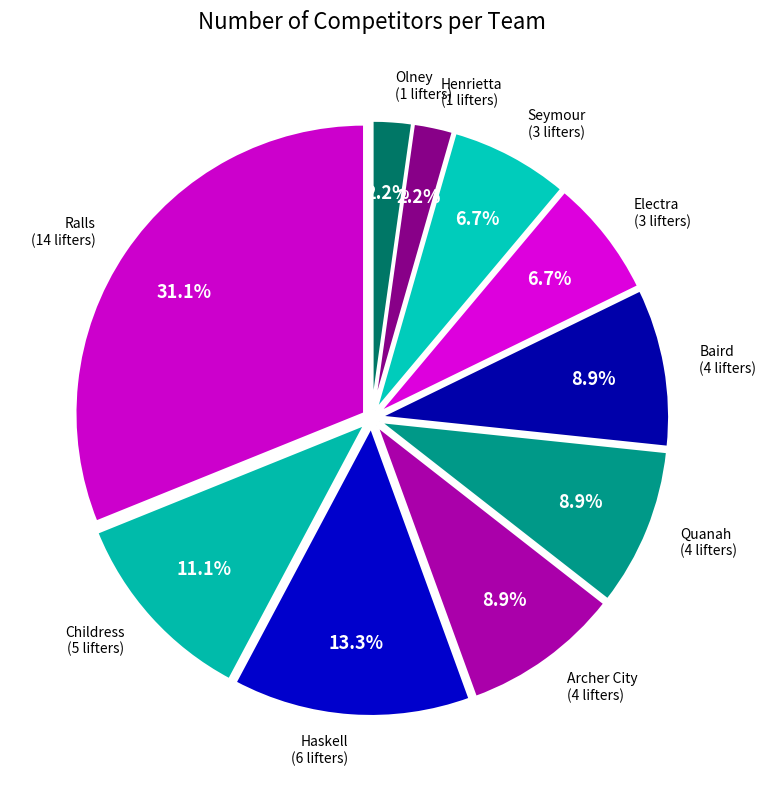

To the nearest percent, what is the average slice percentage?

10%